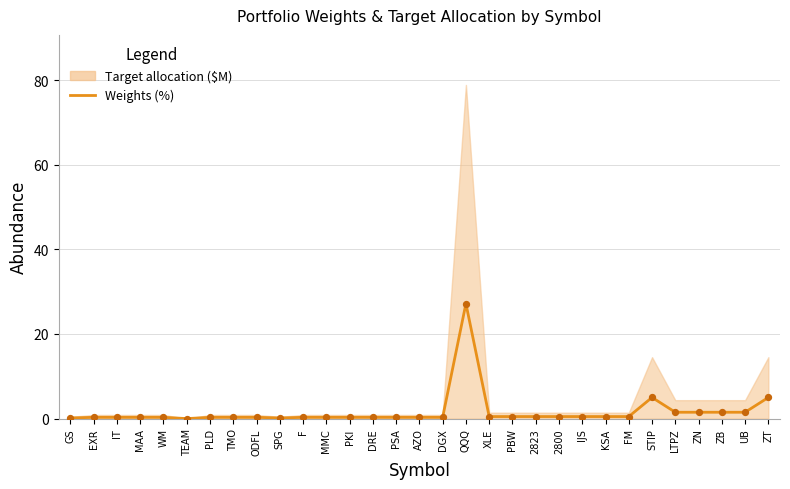

Which has a higher value, KSA or LTPZ?

LTPZ